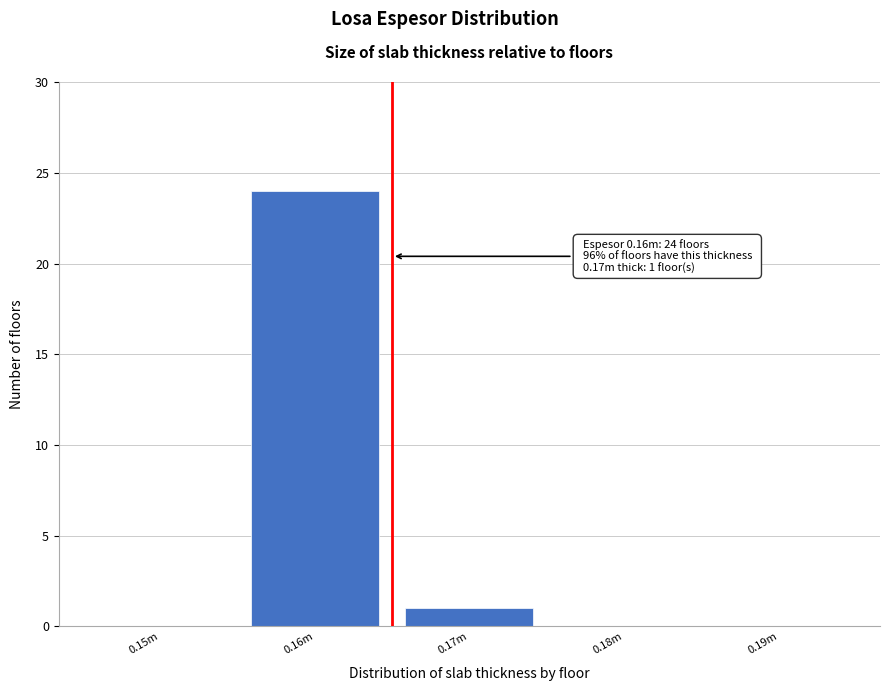

Reading left to right, extract all data points from this chart.

0.15m=0	0.16m=24	0.17m=1	0.18m=0	0.19m=0